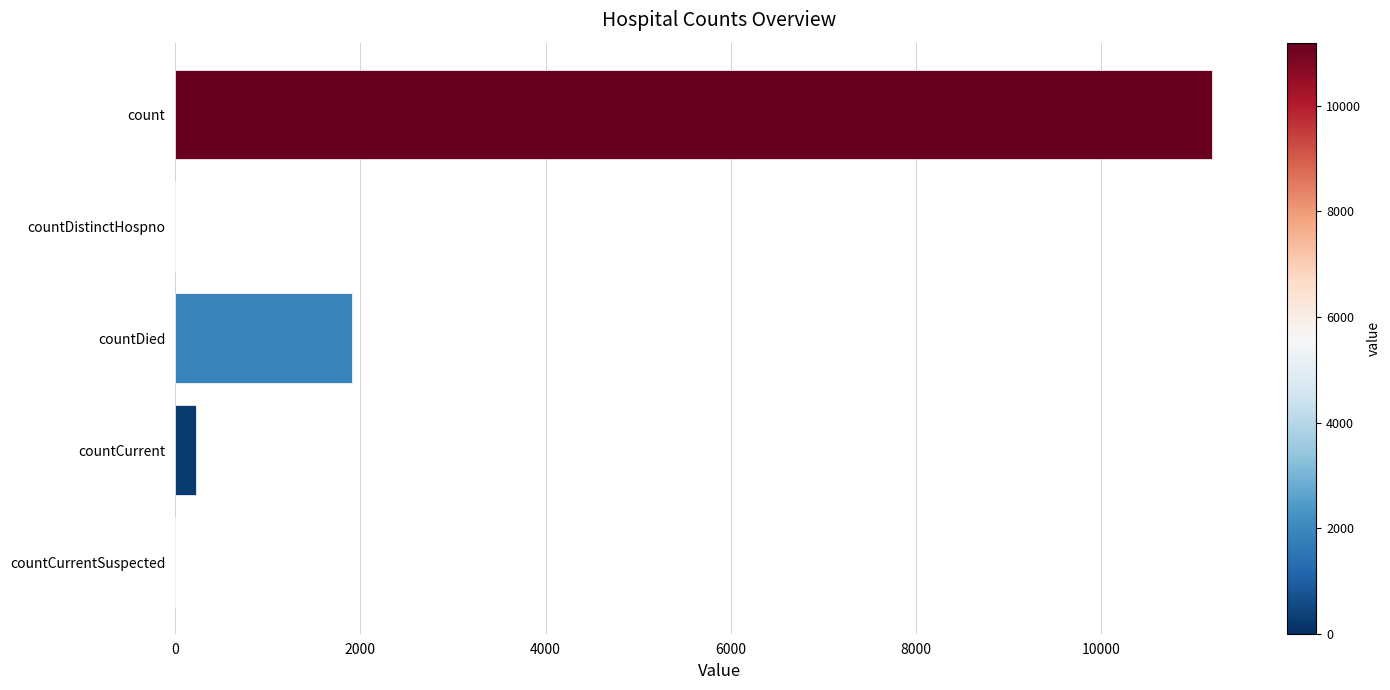

True or false: the data shows 14652 at count.

False